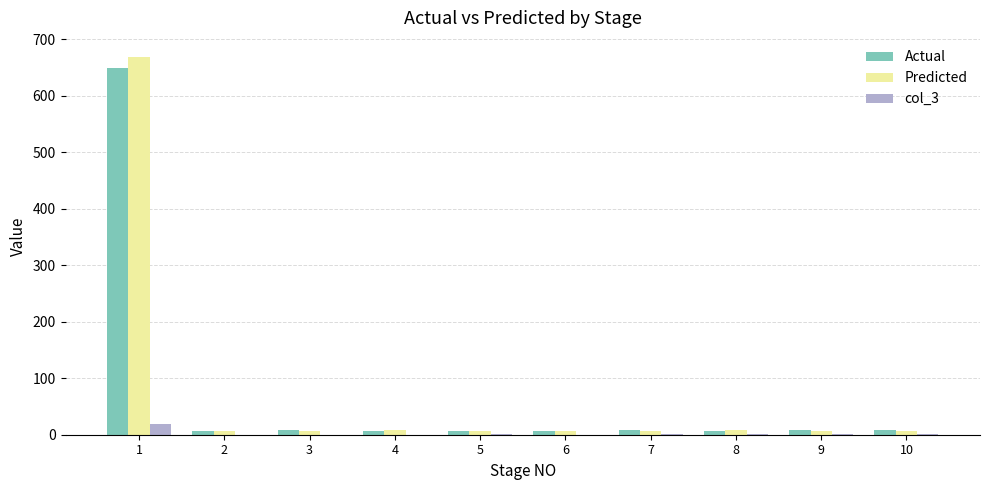

What is the highest value of the Predicted series?

669.3